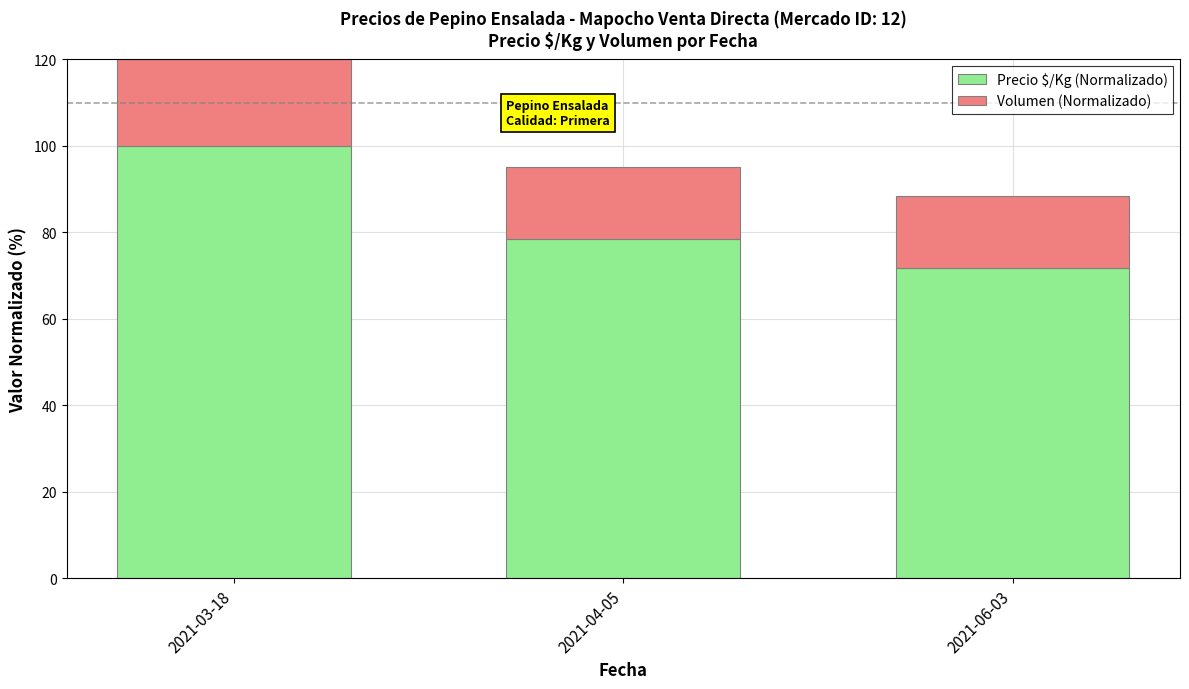

The Precio $/Kg (Normalizado) series shows 71.7 at 2021-06-03. True or false?

True